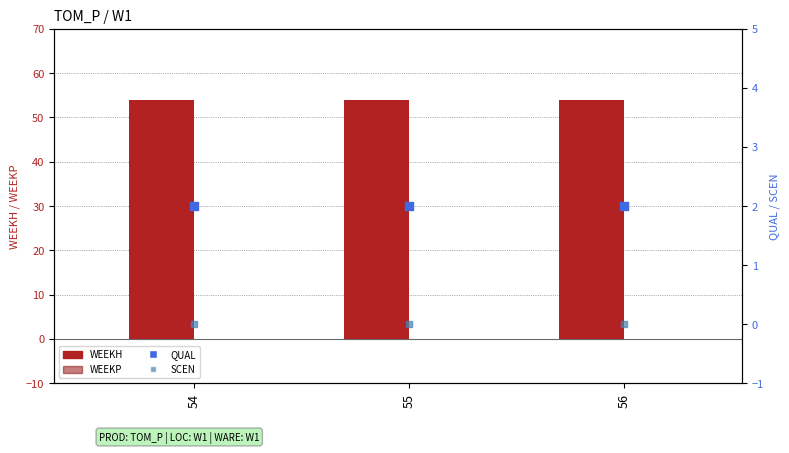

Which series has the largest Y range (max minus min)?

WEEKH